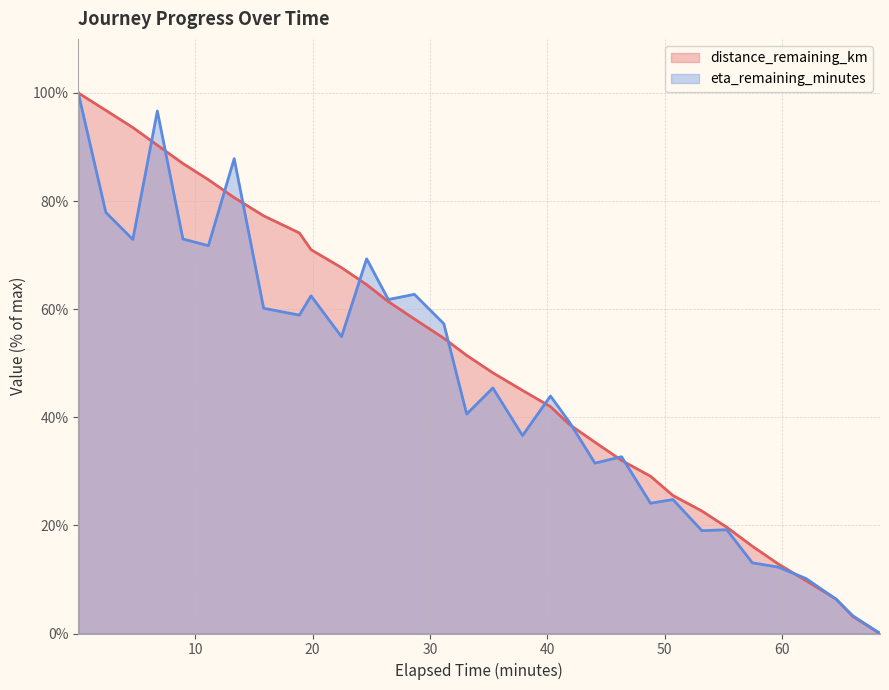

After their last crossing, which series has the higher values: eta_remaining_minutes or distance_remaining_km?

eta_remaining_minutes